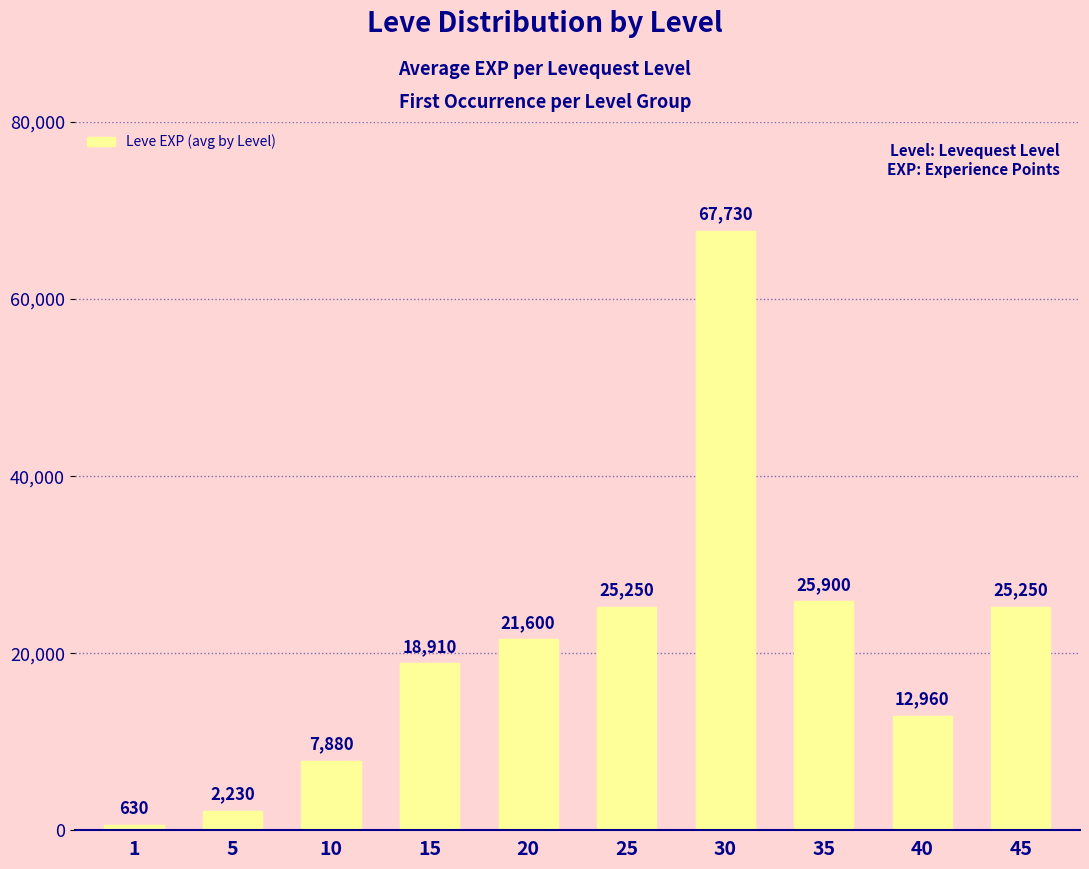

How many data points does each series have?

10